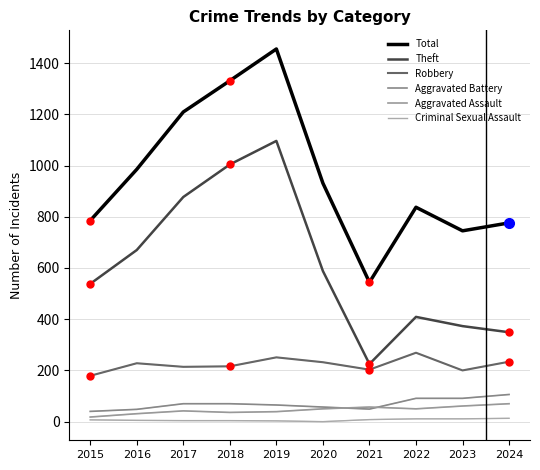

Between 2018 and 2023, which is larger?

2018